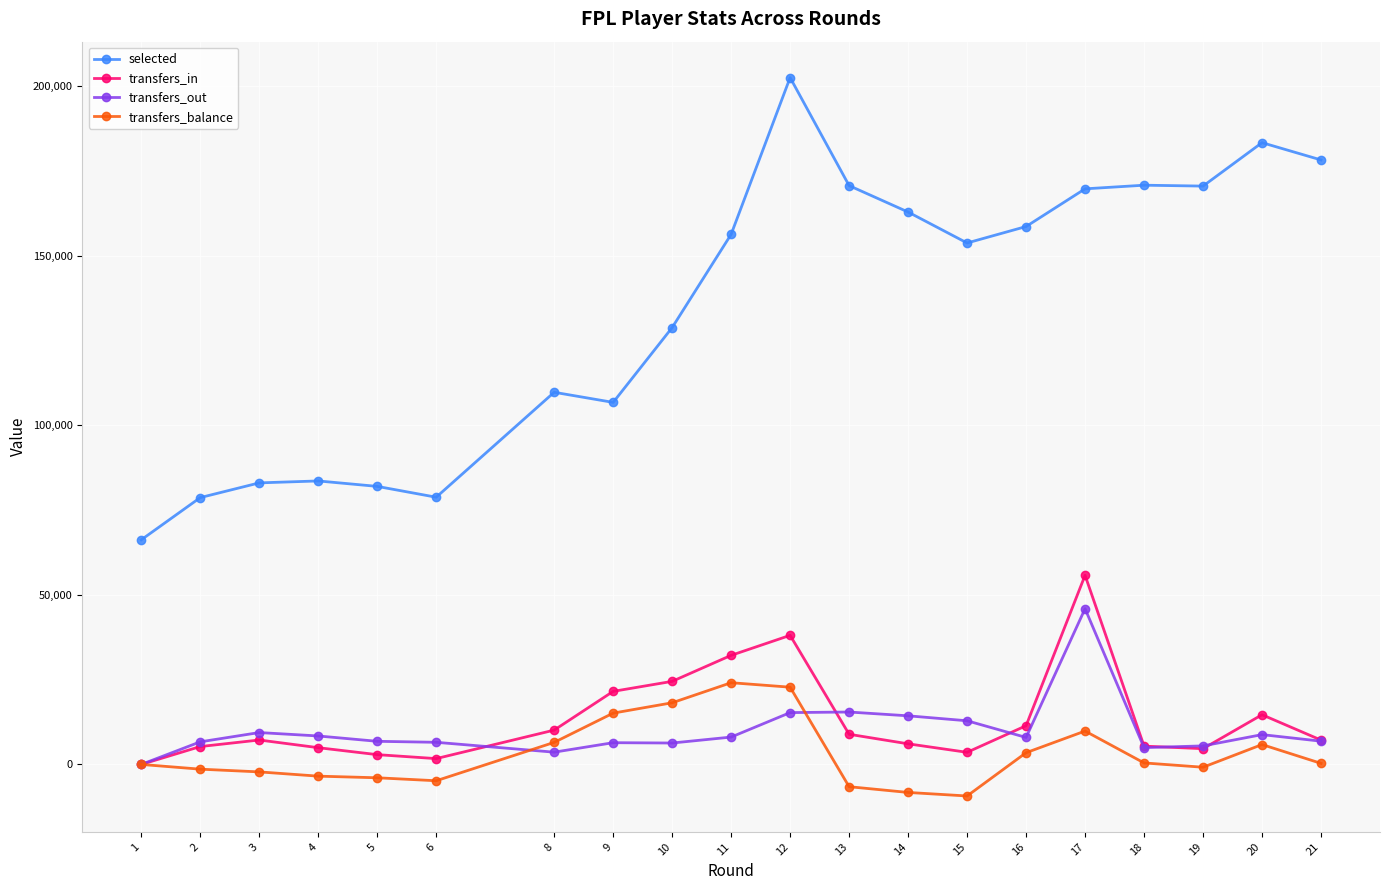

True or false: transfers_in has more than 2 interior local peaks.

True